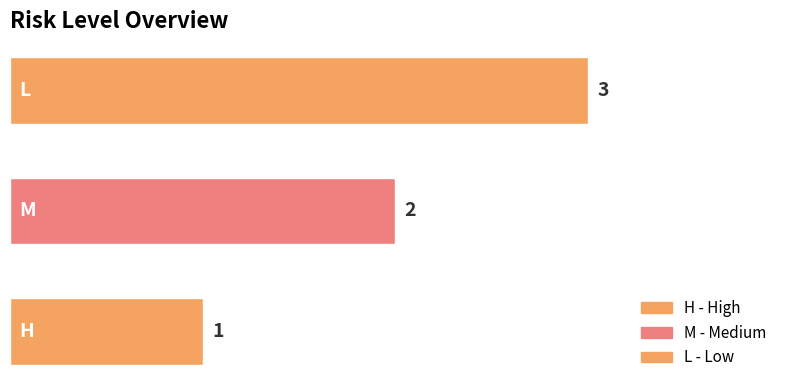

How many bars are there in total?

3